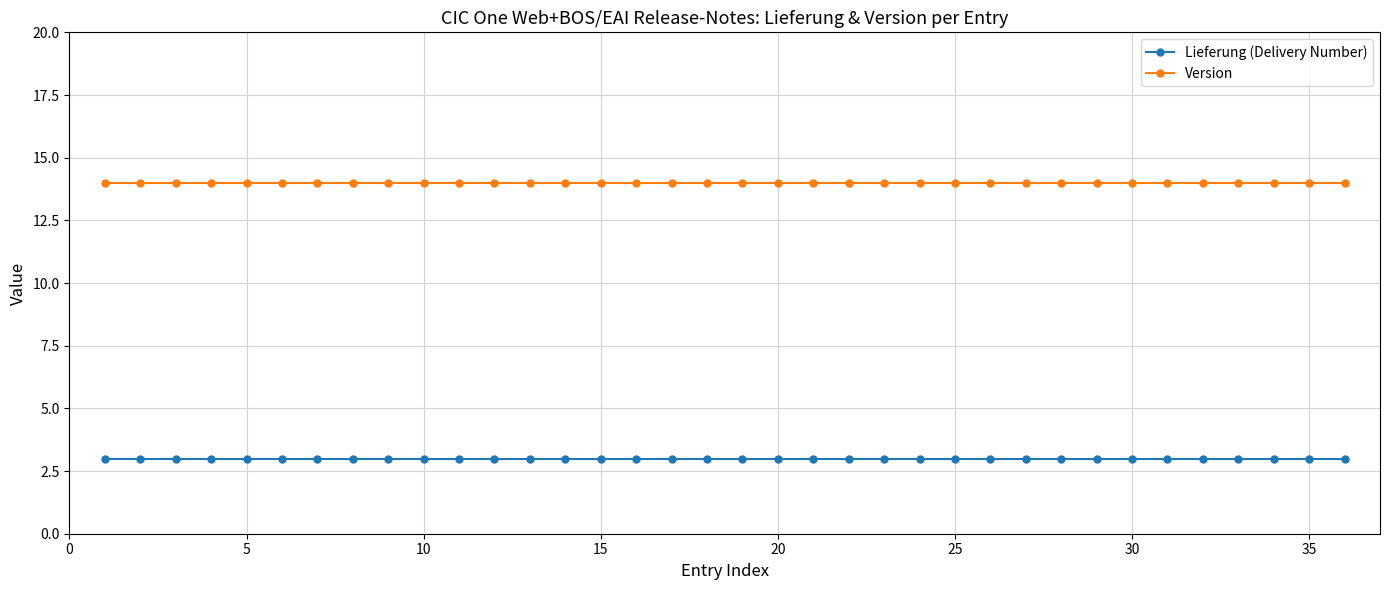

How many lines are shown in the chart?

2